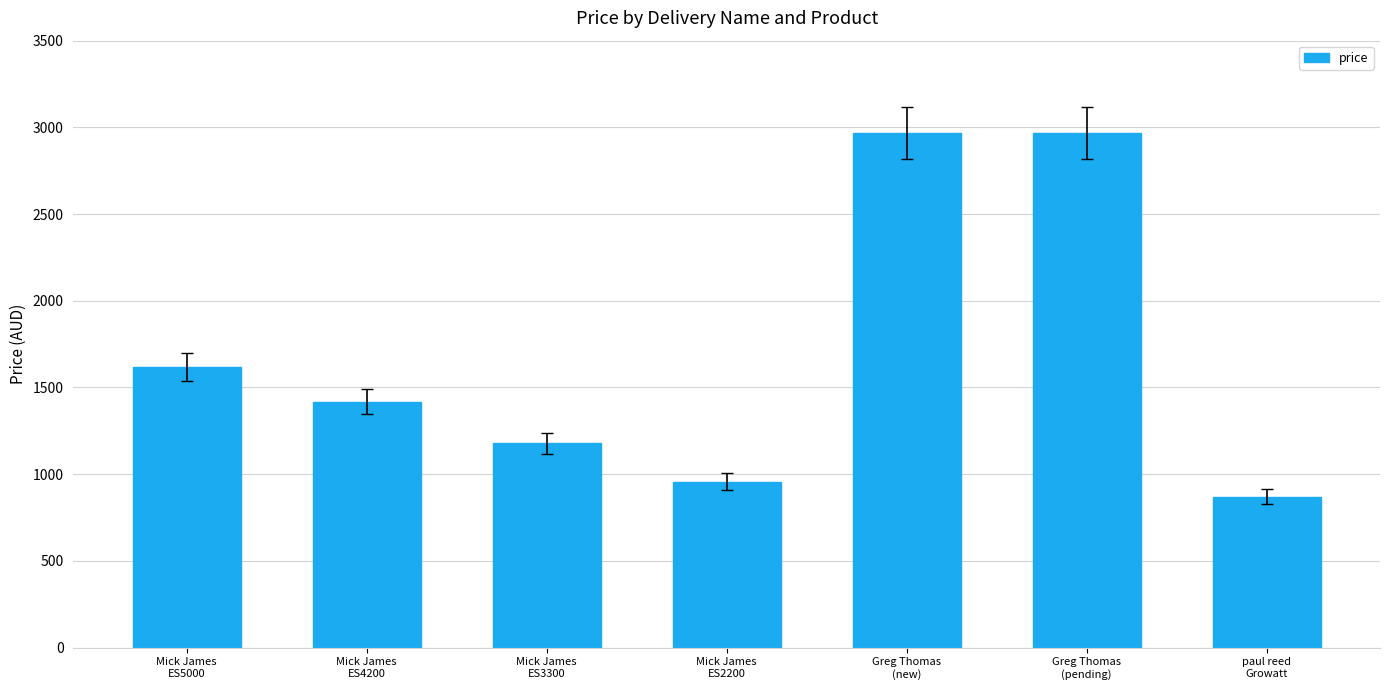

What is the sum of all values?

11976.8